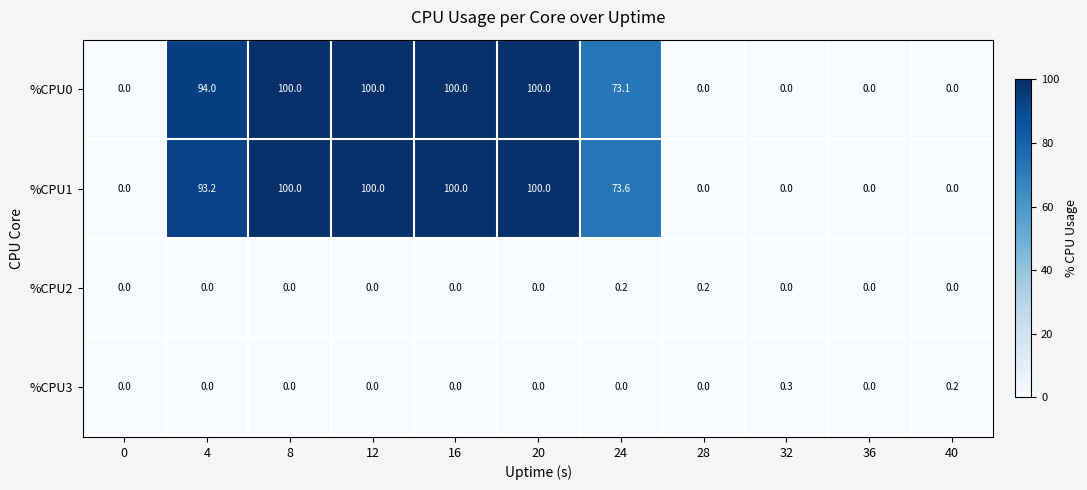

What is the difference between the maximum and minimum values in the %CPU1 series?

100.0